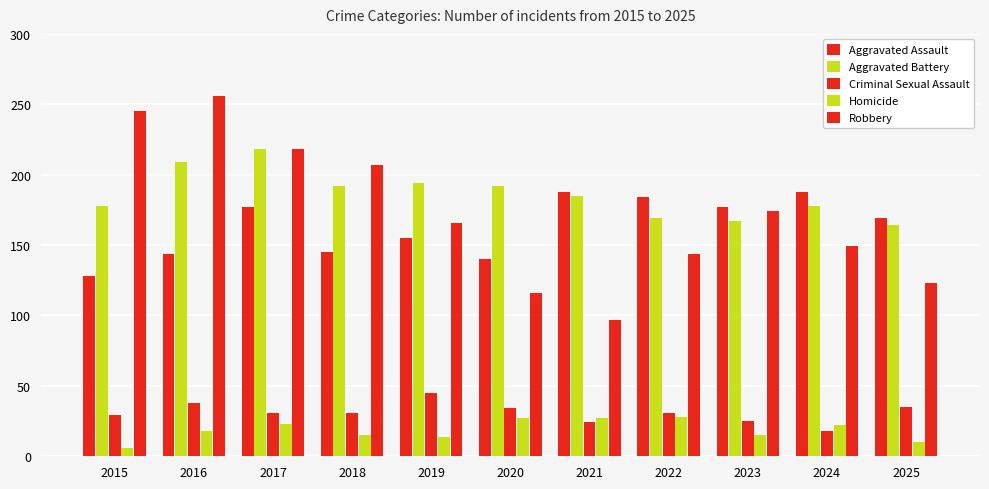

How many groups of bars are there?

11